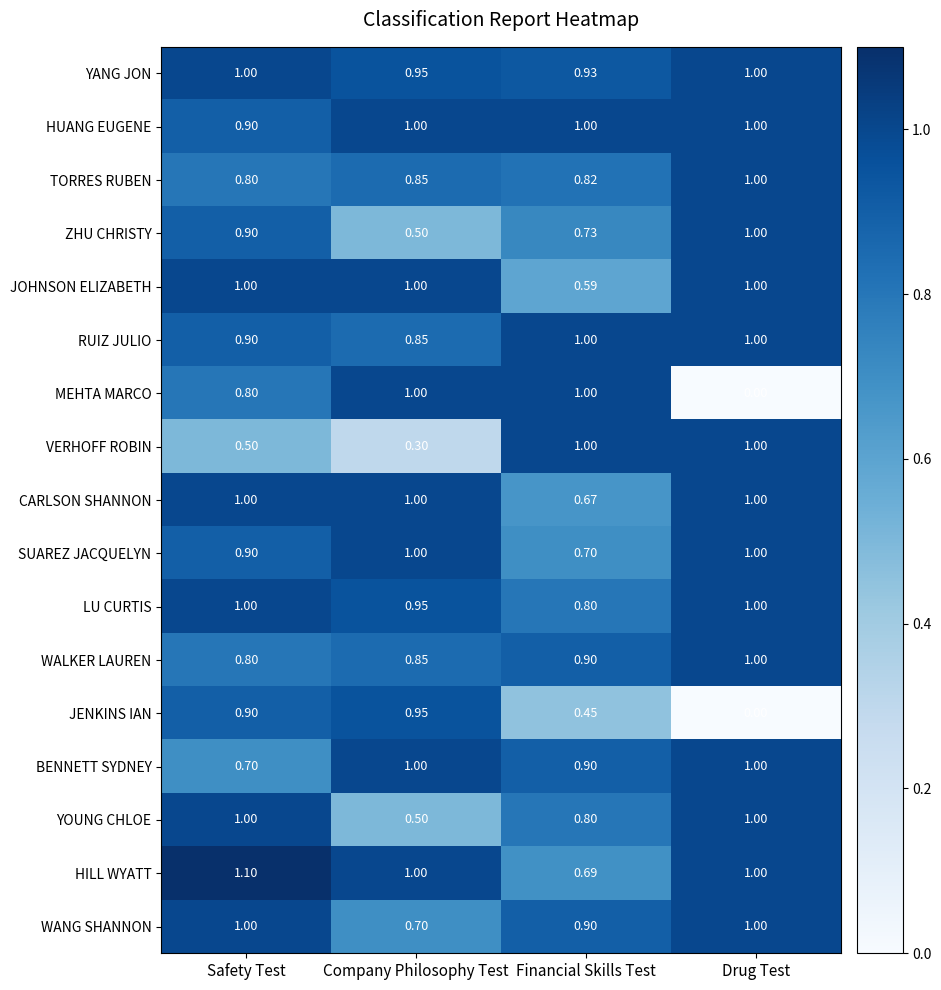

Which label corresponds to the largest value in the chart?

Safety Test